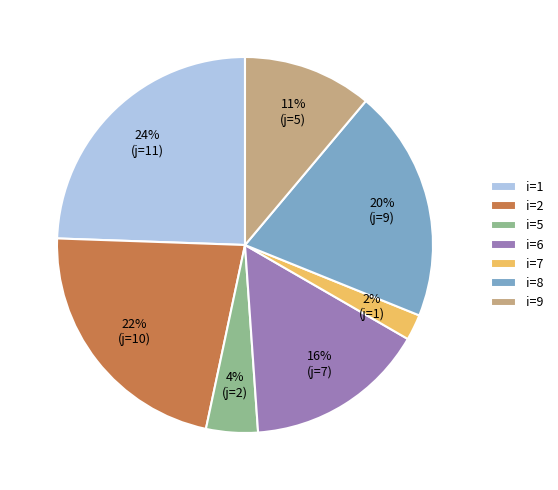

Do i=5 and i=9 together represent more than half of the pie?

No